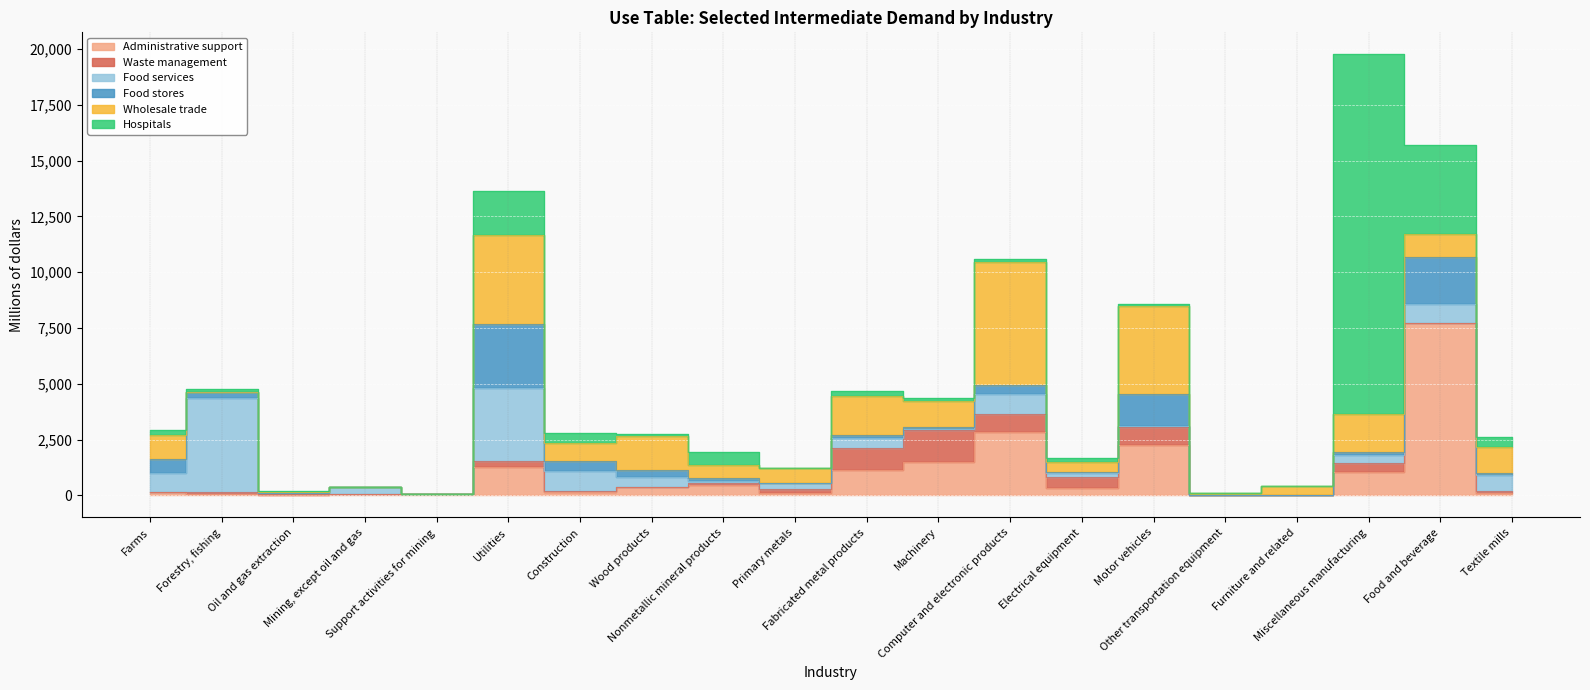

Does the chart display data point markers on the line(s)?

No